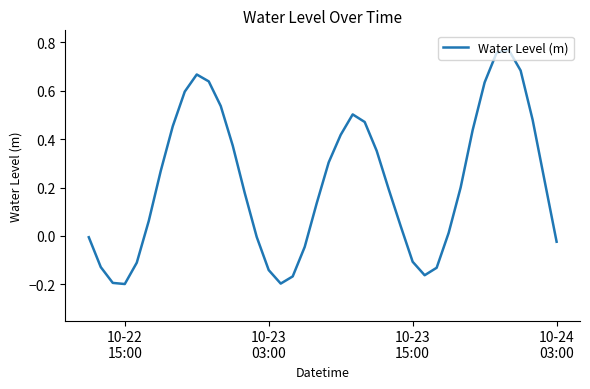

Does the chart display data point markers on the line(s)?

No